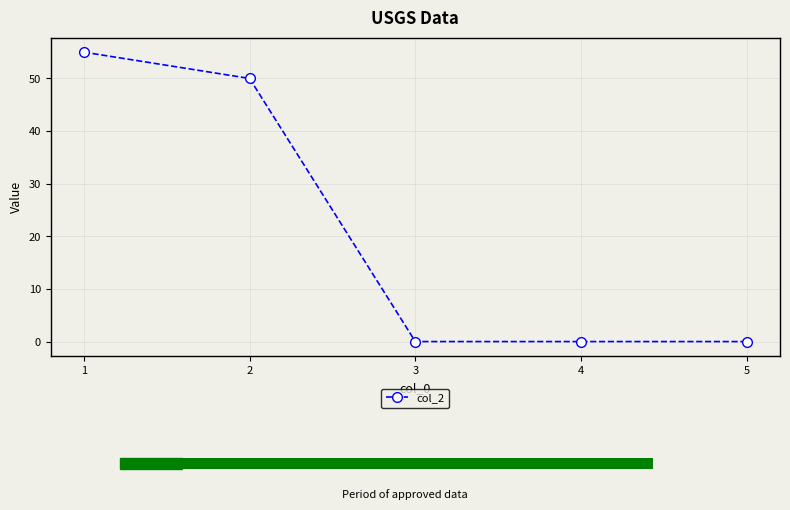

Between 5 and 4, which is larger?

5